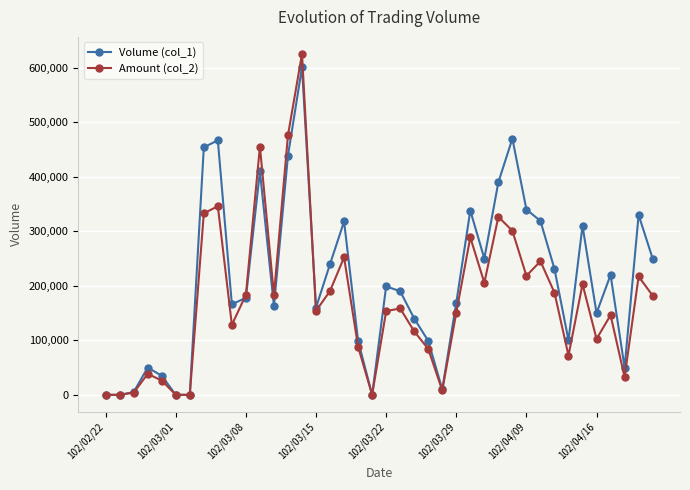

Which series ends up on top after the final intersection of Amount (col_2) and Volume (col_1)?

Volume (col_1)